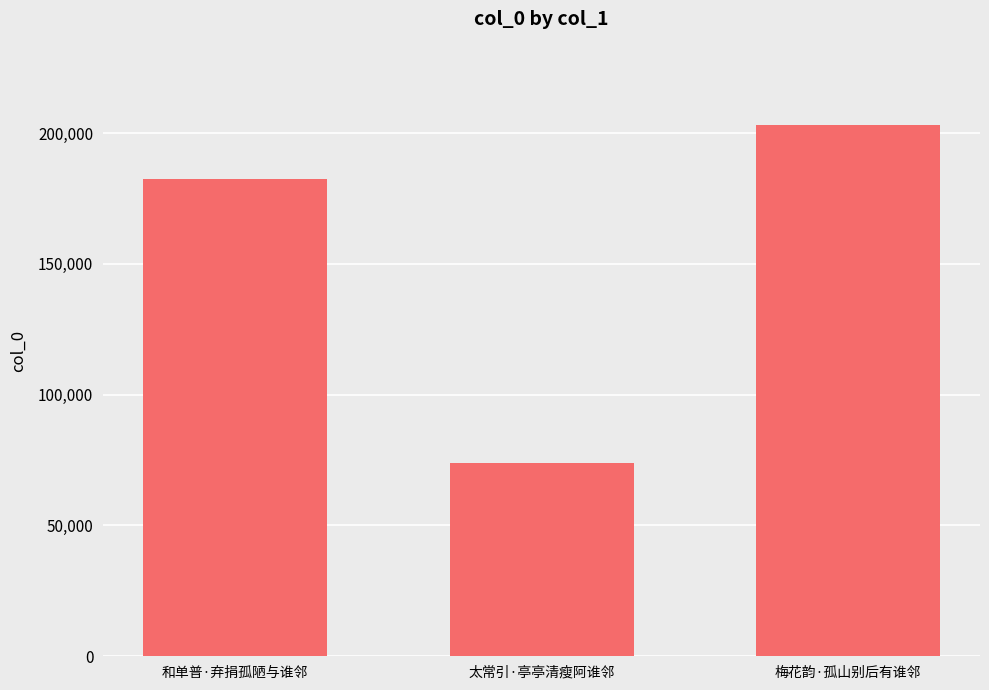

The value at 和单普·弃捐孤陋与谁邻 is 69297. True or false?

False